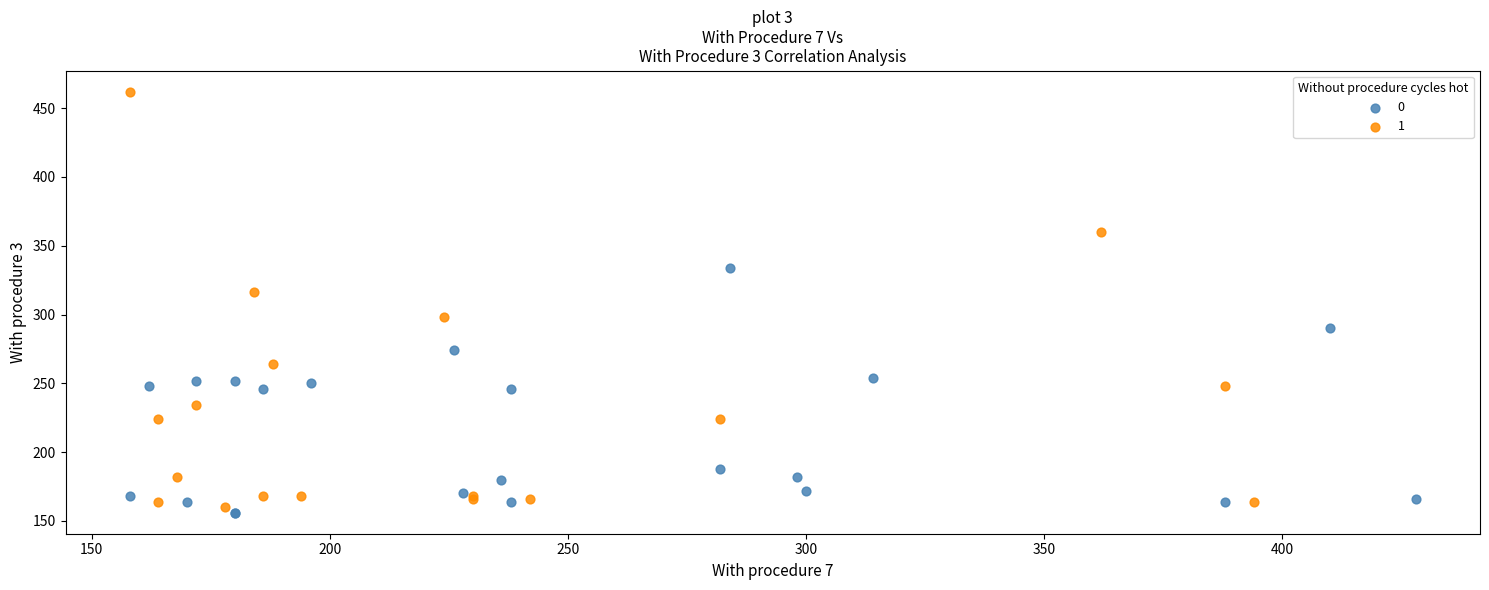

Which series reaches the minimum Y coordinate?

0